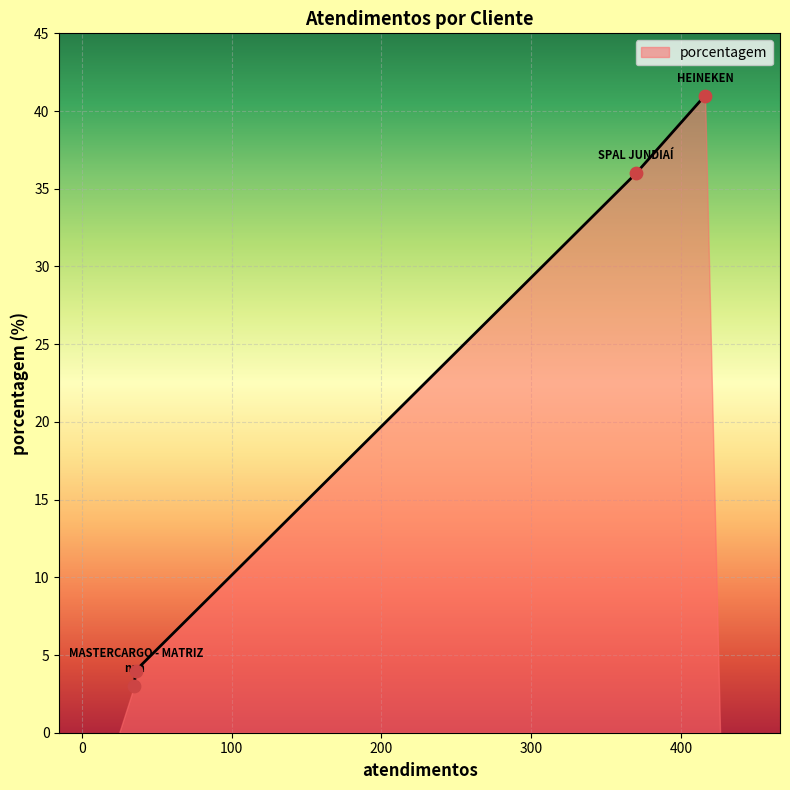

What is the difference between the maximum and minimum values?

38